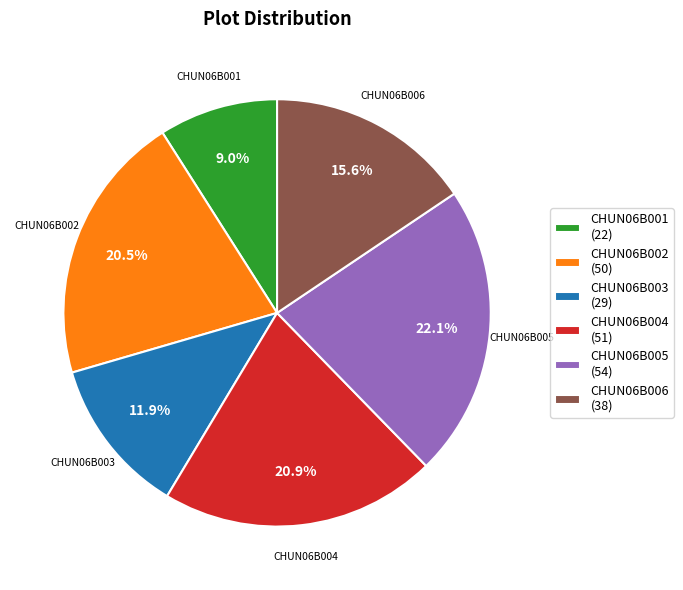

The CHUN06B003 slice represents 12% of the pie. True or false?

True